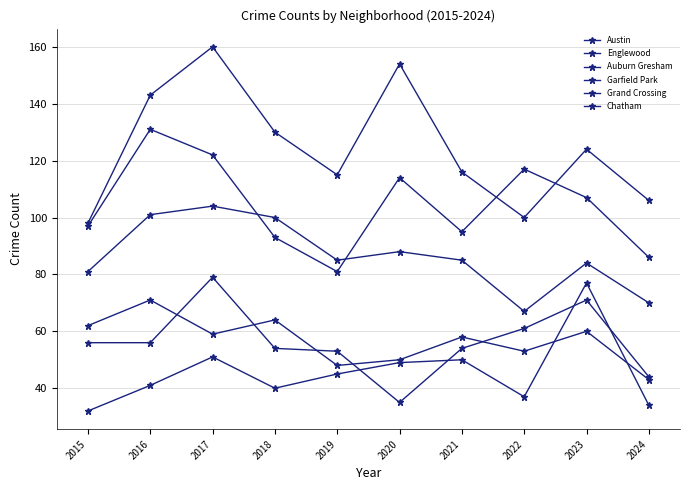

Does the chart have visible grid lines?

Yes